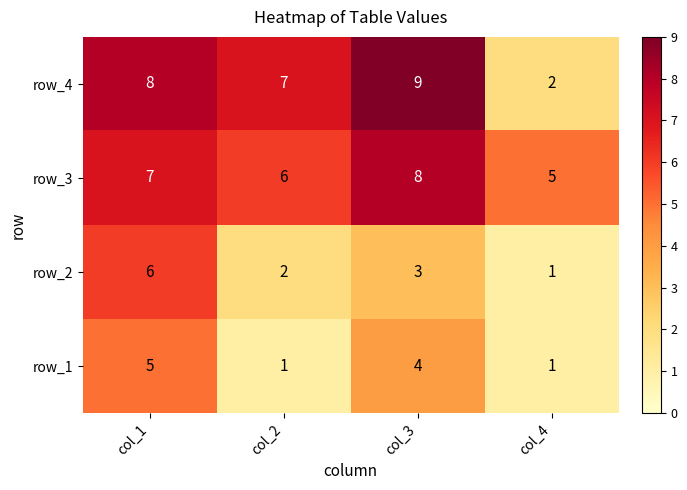

How many categories are shown in the chart?

4